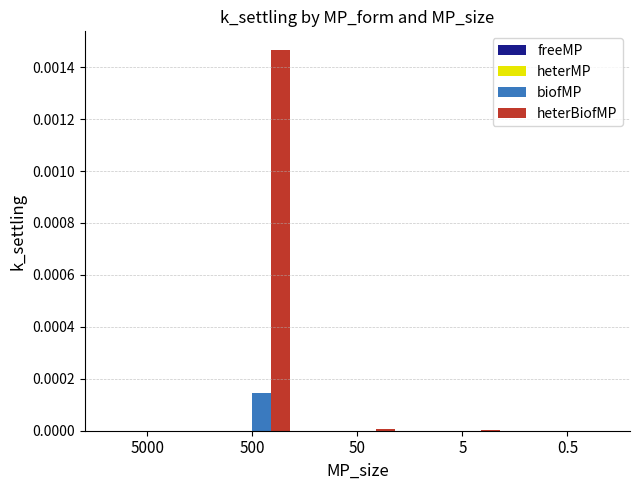

Which category has the highest value in the biofMP series?

500